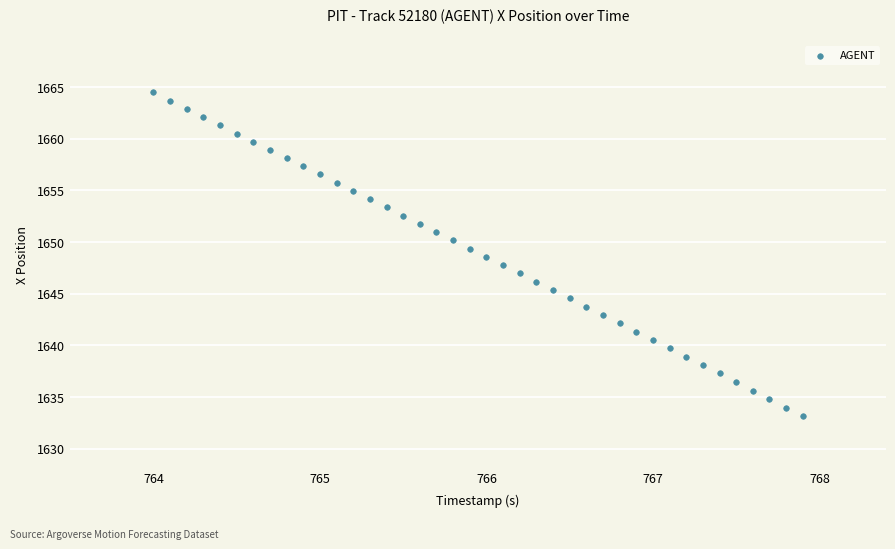

What is the range of X values (max minus min)?

3.9